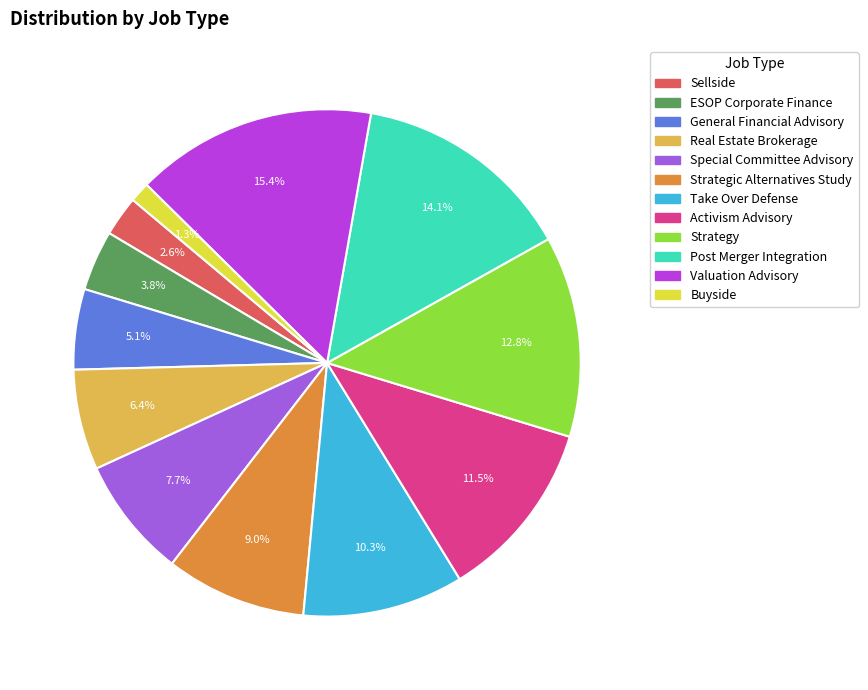

Which has a higher value, Real Estate Brokerage or Strategic Alternatives Study?

Strategic Alternatives Study